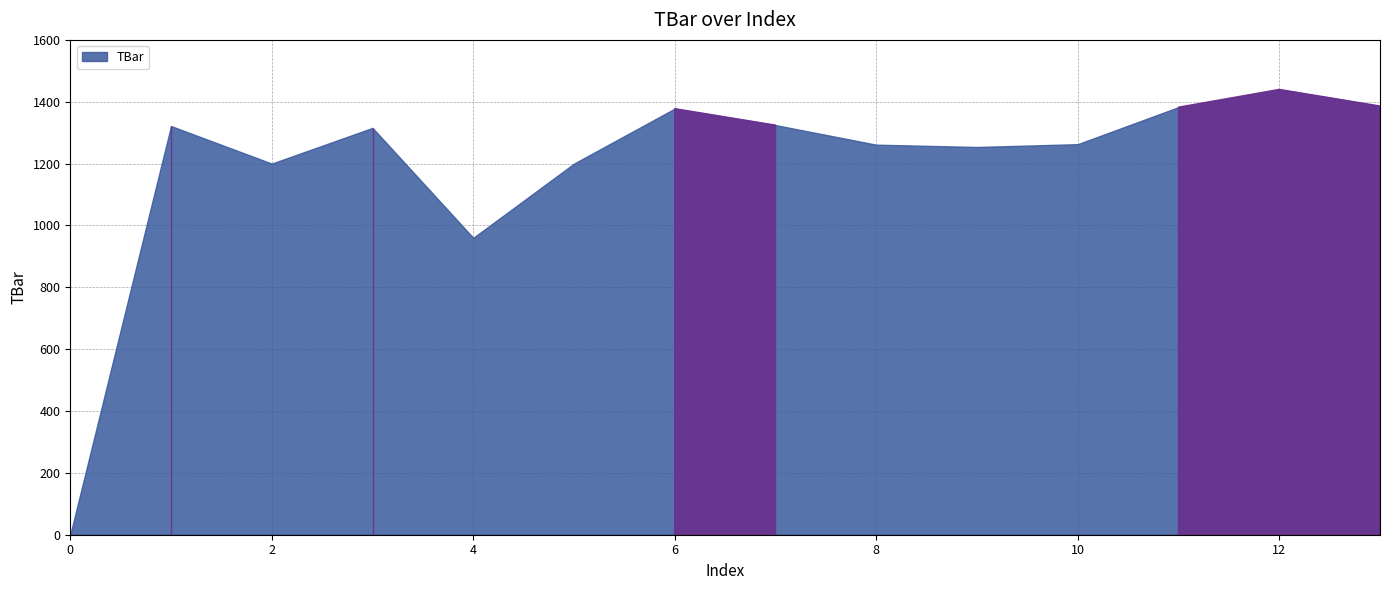

The chart shows a value of 960.0 at 4. True or false?

True